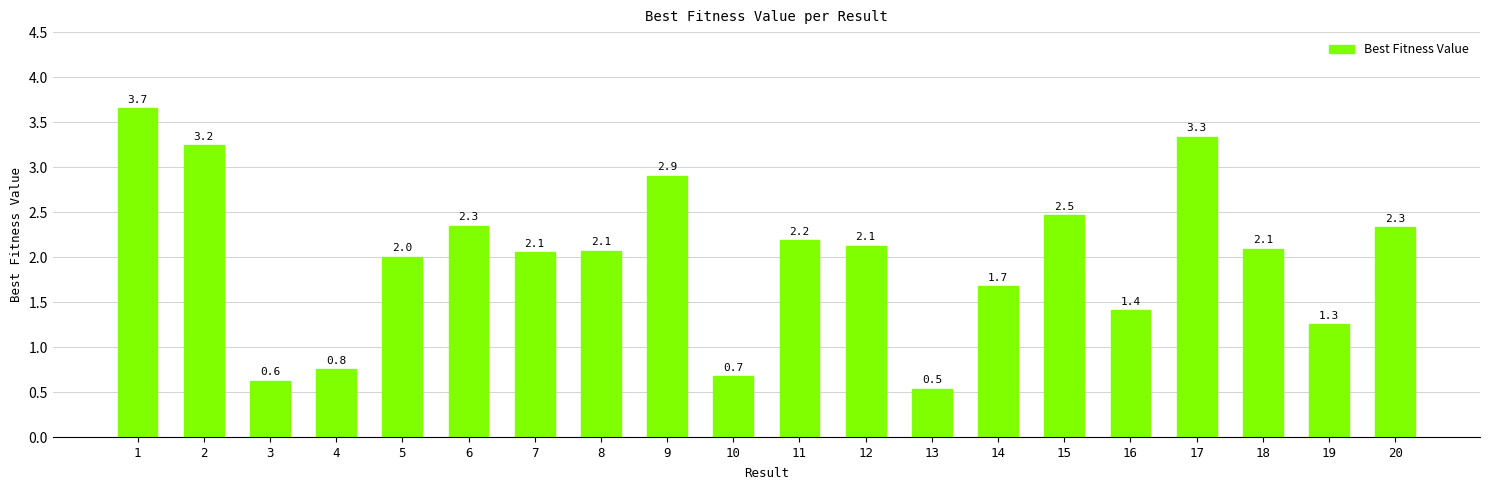

What is the difference between the second highest and minimum values?

2.8